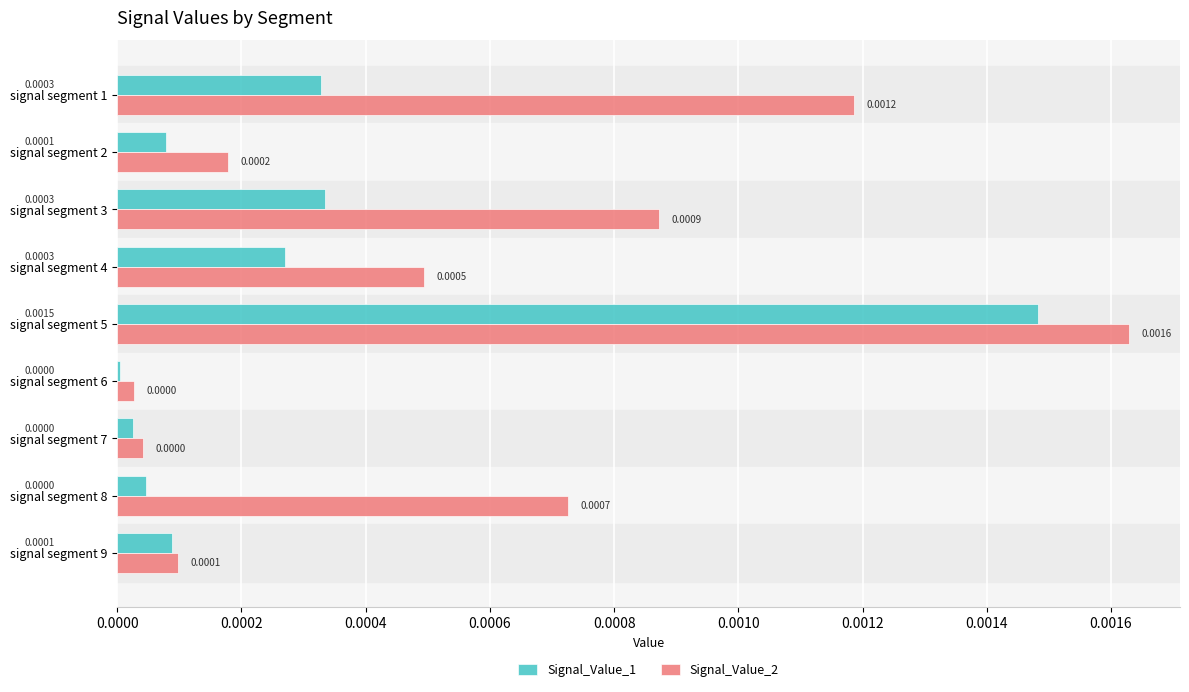

Which series has the largest total across all categories?

Signal_Value_2